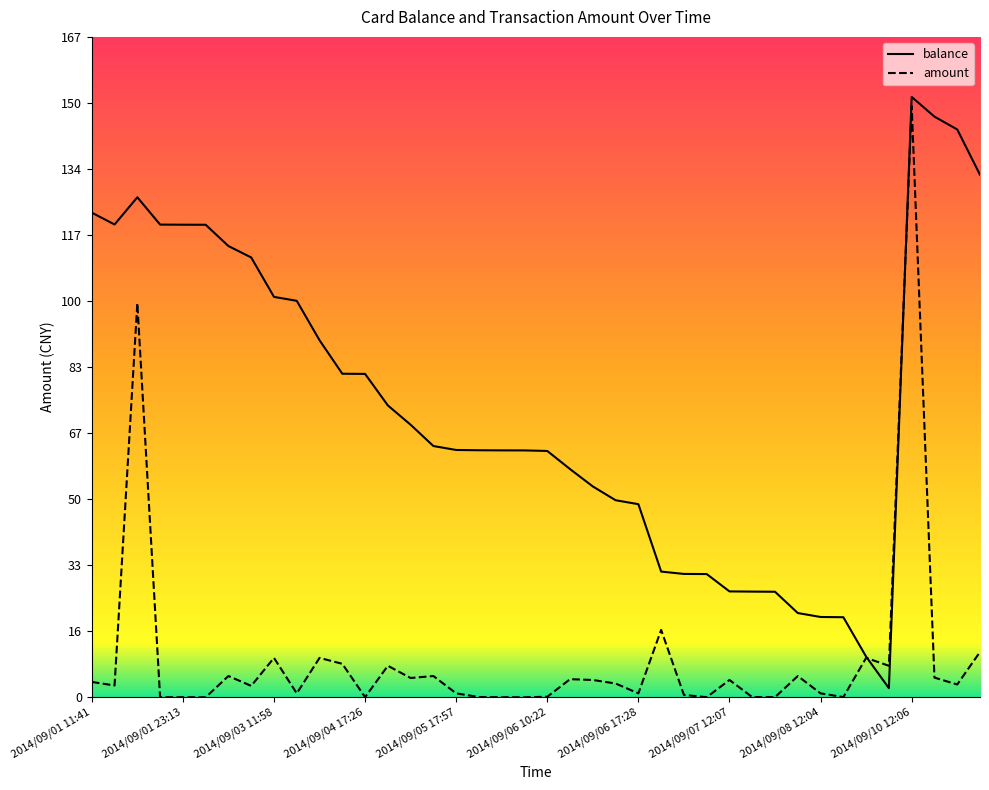

What is the difference between the balance values at 2014/09/03 12:04 and 2014/09/01 11:42?

26.3